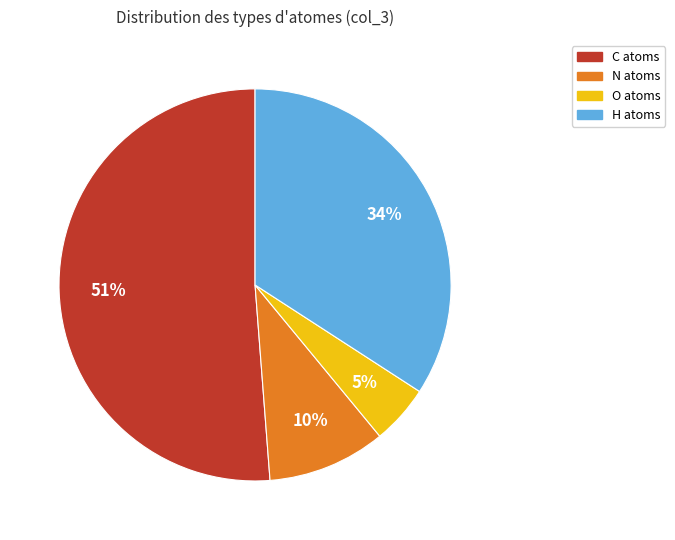

How many segments does this pie chart have?

4